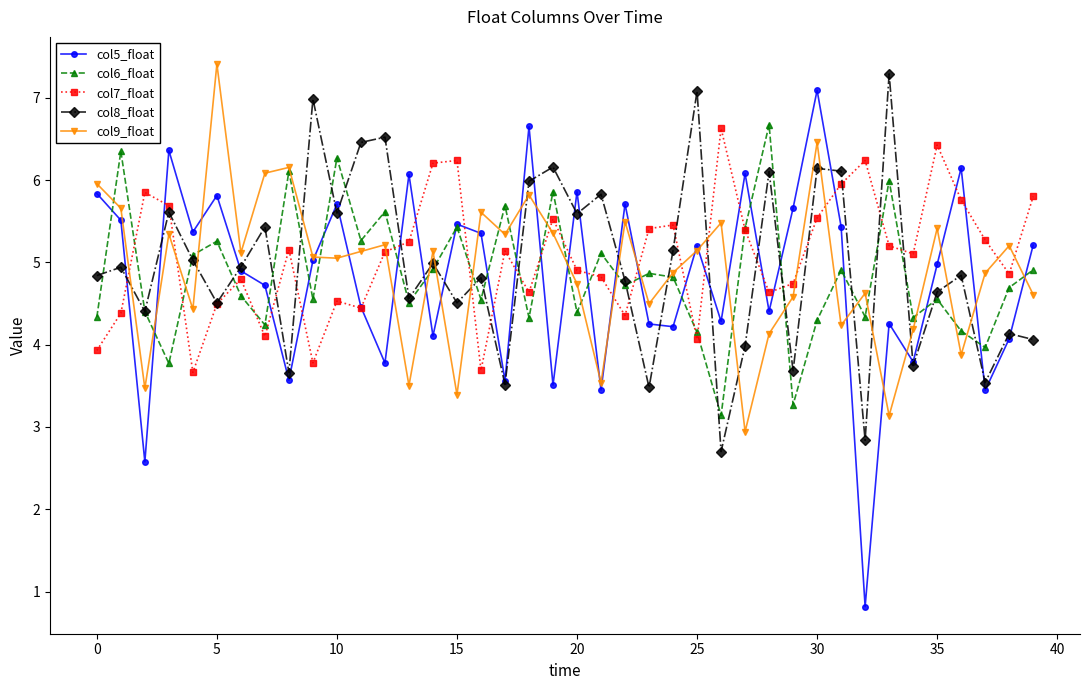

Which series has the largest total across all categories?

col7_float